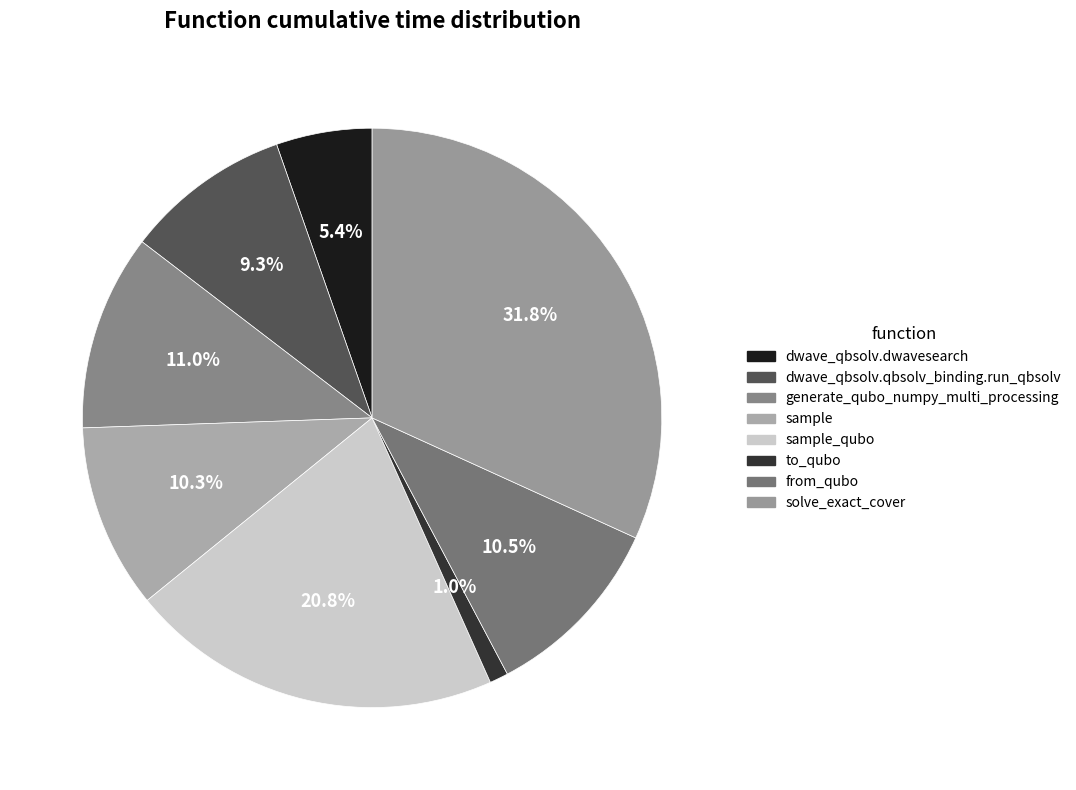

To the nearest percent, what is the average slice percentage?

12%